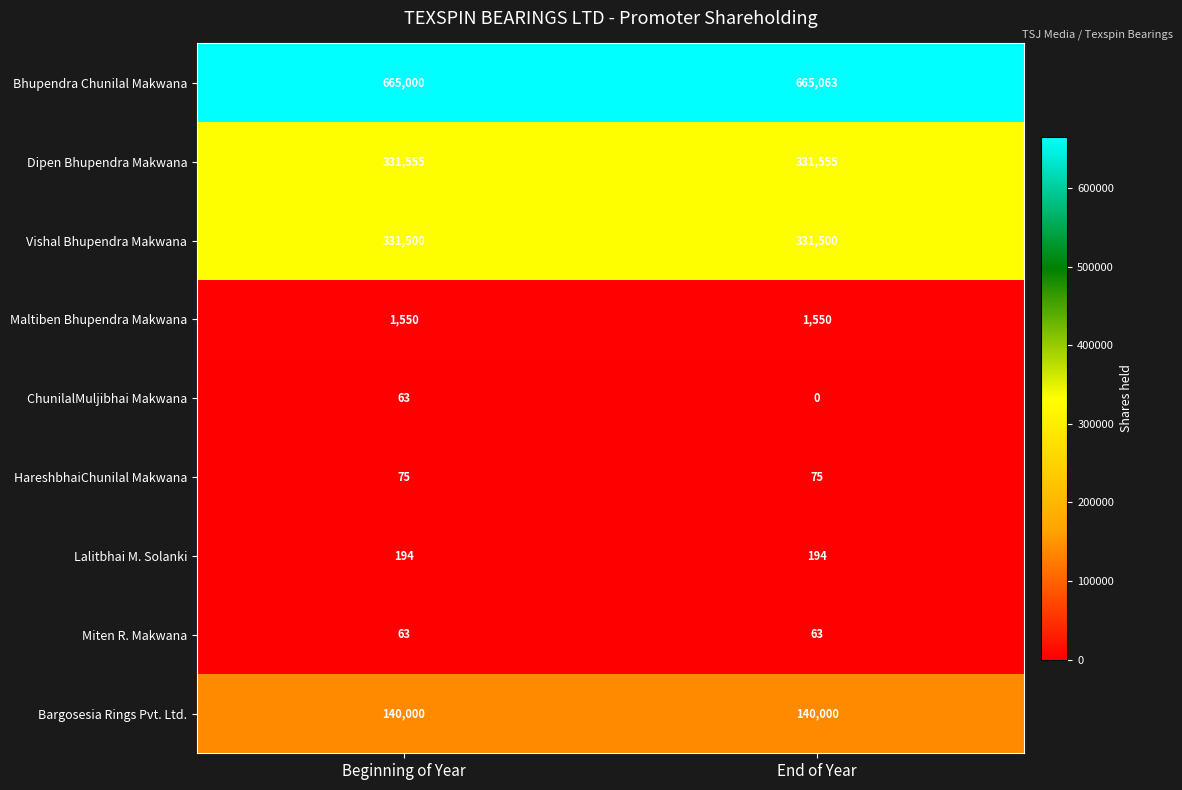

What is the total value across all series at End of Year?

1470000